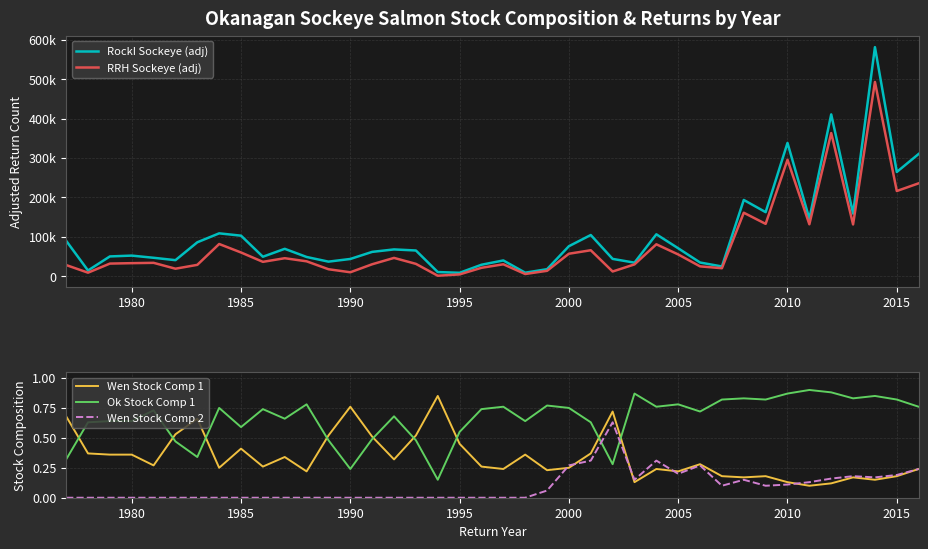

How many data points does each series have?

40